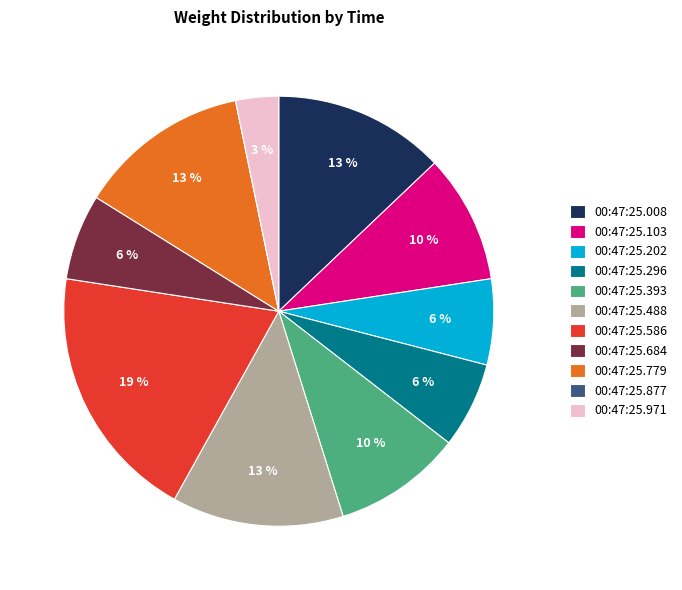

To the nearest percent, what portion does 00:47:25.488 represent?

13%